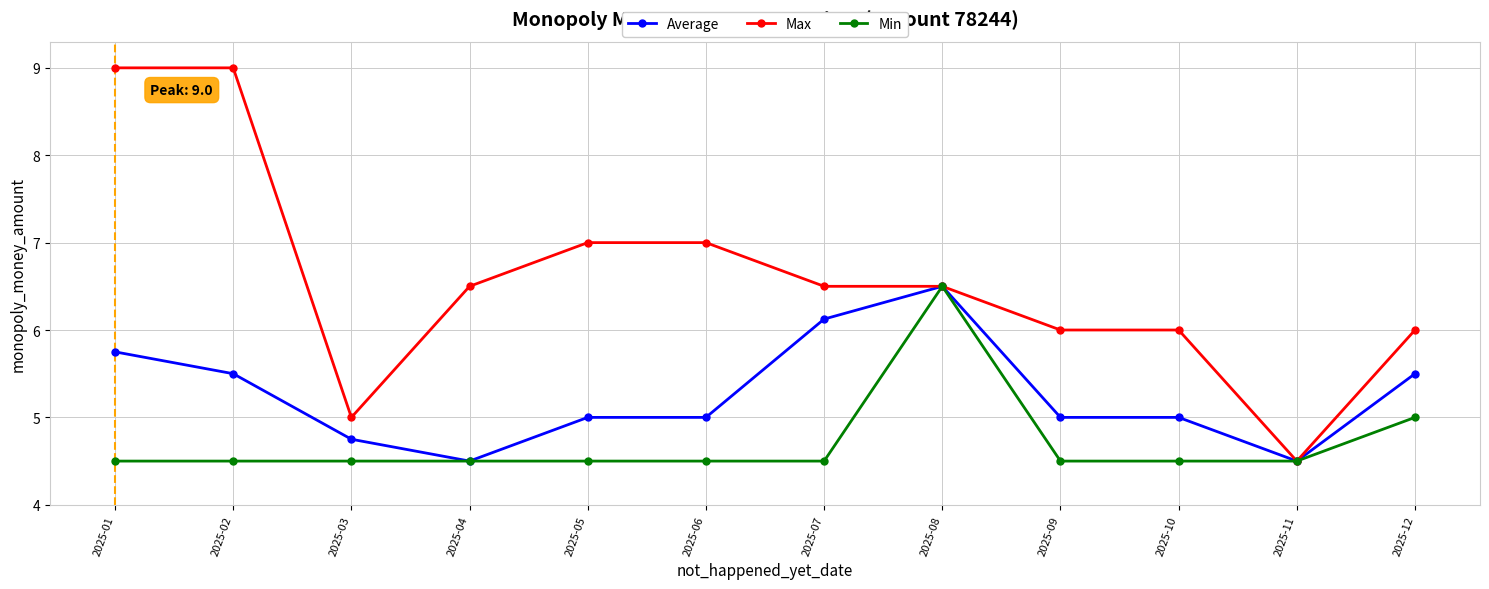

Is the value of Average at 2025-08 greater than the value of Min at 2025-05?

Yes